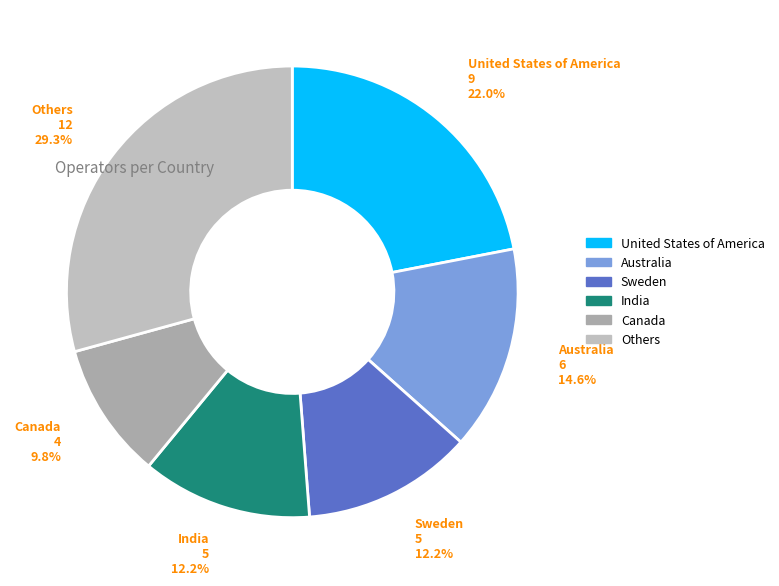

What percentage is NOT represented by Others?

70.7%